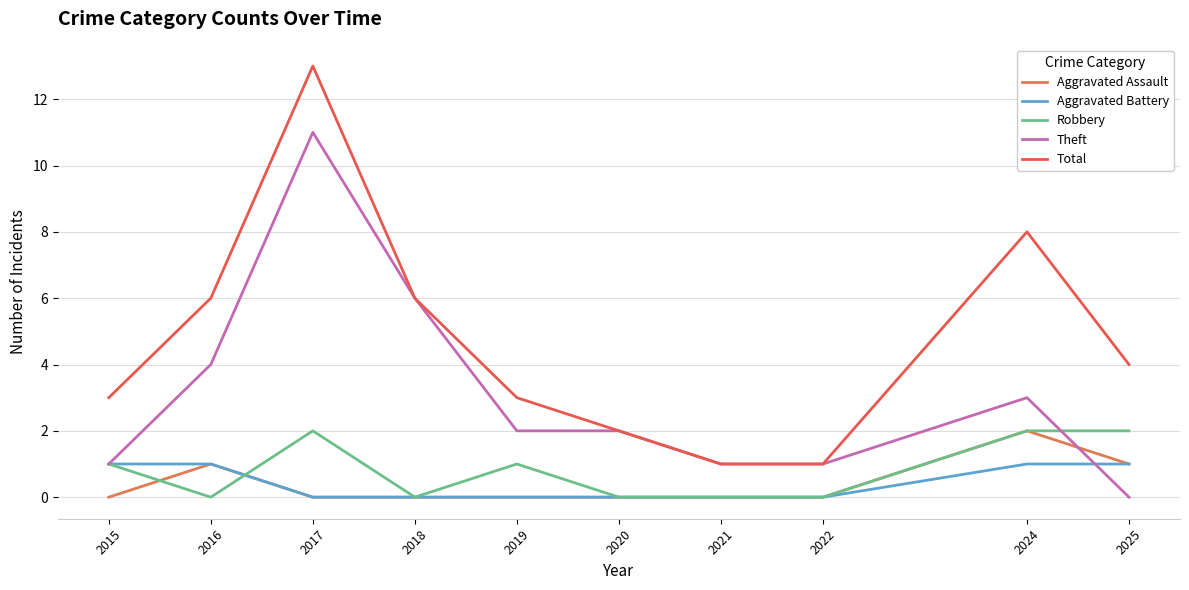

What is the difference between the second highest and minimum values in the Aggravated Battery series?

1